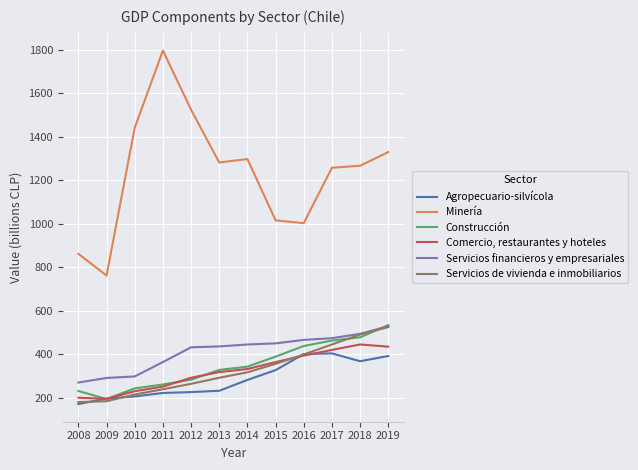

Does the chart have visible grid lines?

Yes